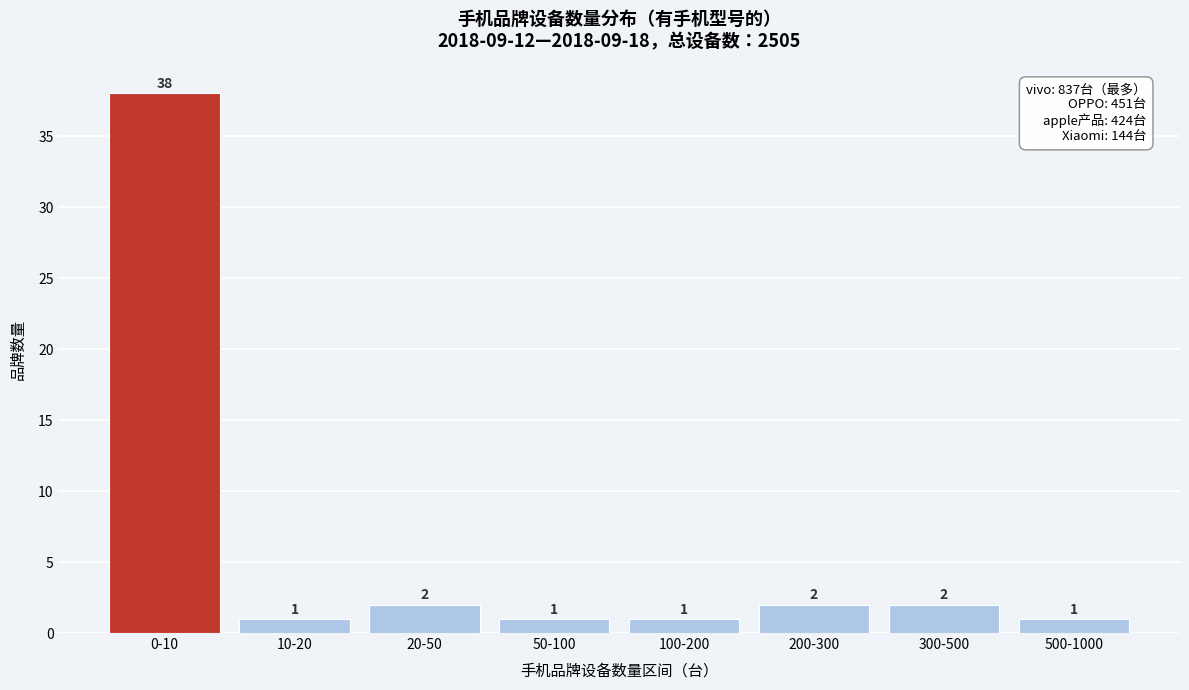

Reading right to left, extract all data points from this chart.

500-1000=1	300-500=2	200-300=2	100-200=1	50-100=1	20-50=2	10-20=1	0-10=38